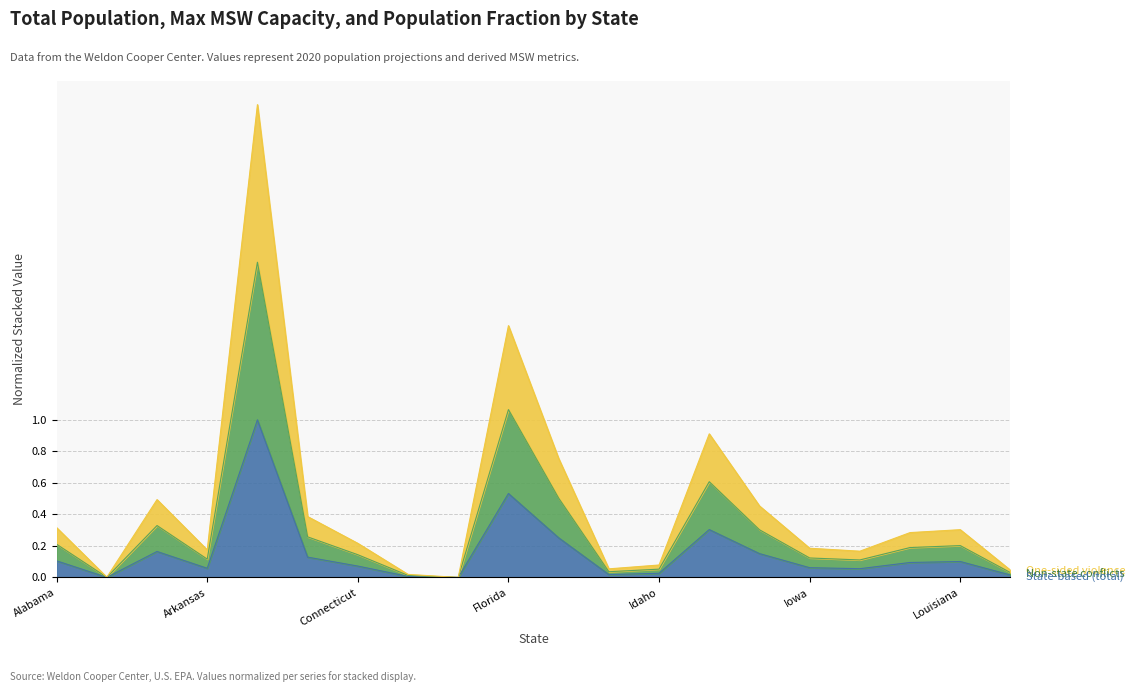

Is the value of Non-state conflicts at Idaho greater than the value of One-sided violence at Colorado?

No